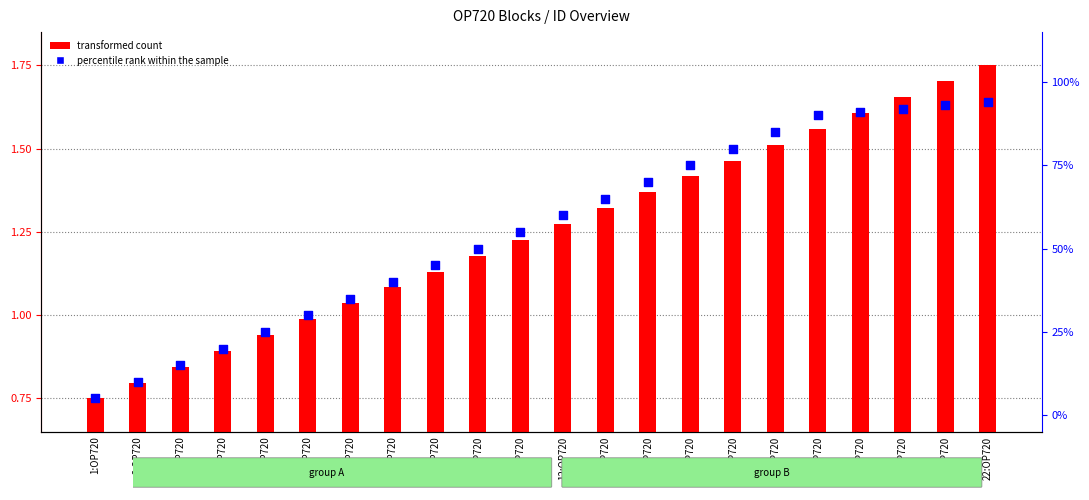

Which series has the widest spread of Y values?

percentile rank within the sample